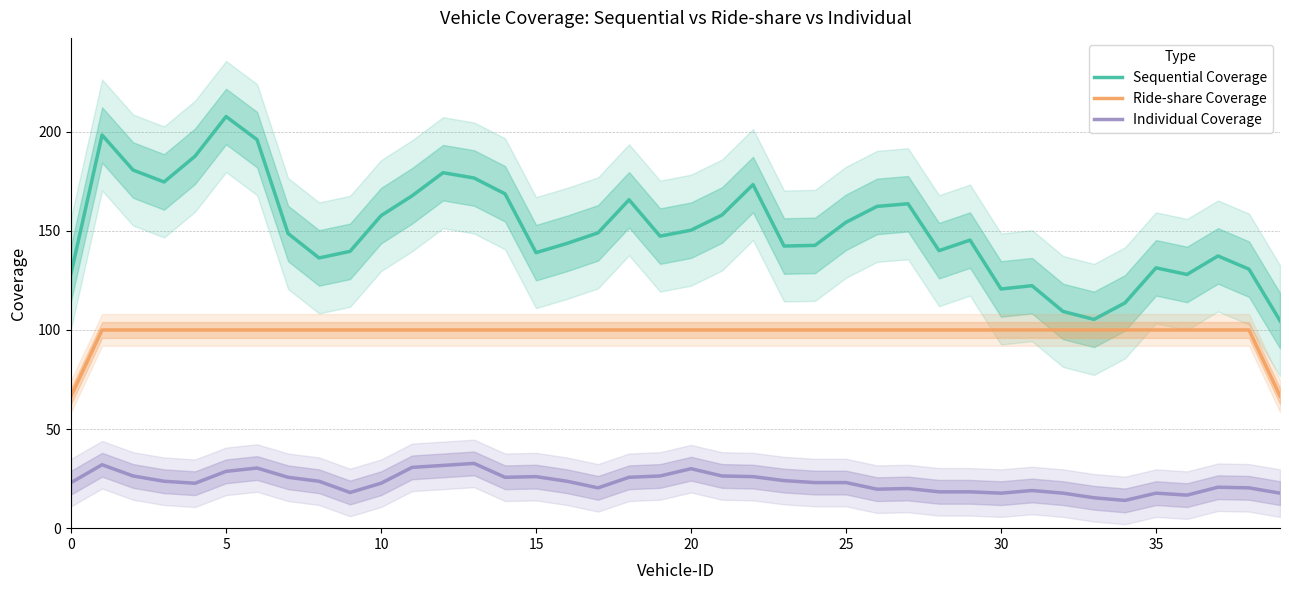

Rank the series by their maximum value, from highest to lowest.

Sequential Coverage, Ride-share Coverage, Individual Coverage